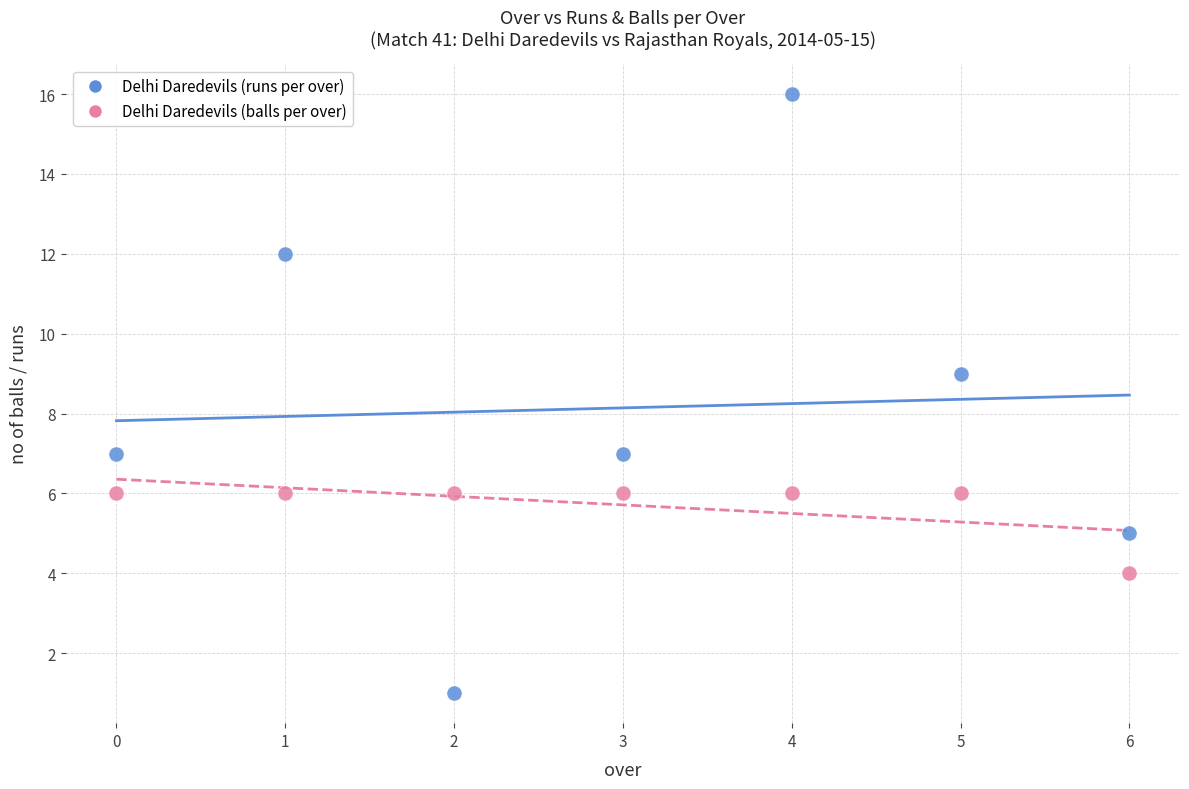

Which series contains the highest Y value?

Delhi Daredevils (runs per over)